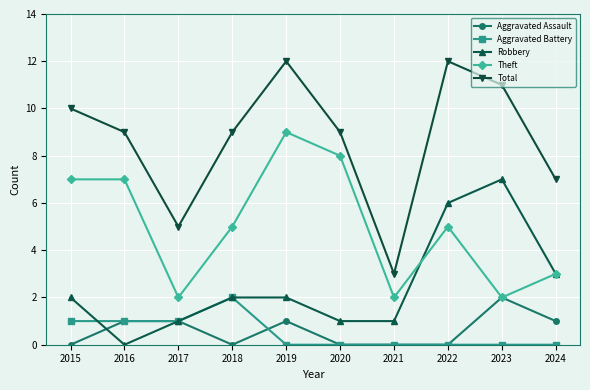

True or false: Aggravated Battery and Total intersect in this chart.

False